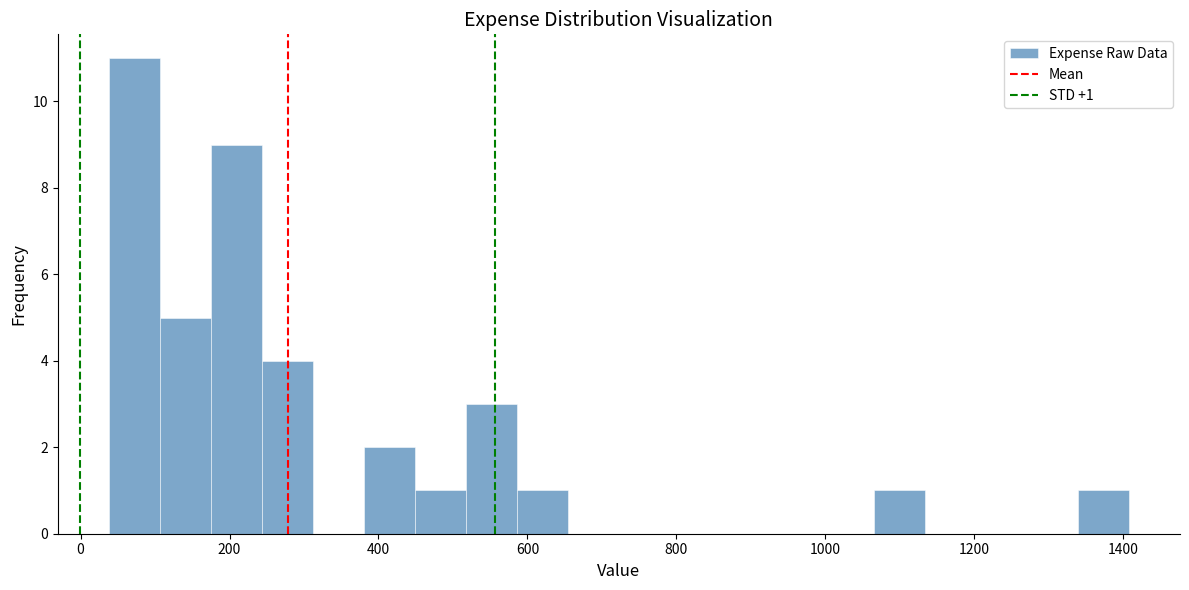

Around what value on the x-axis is the tallest bar? Give the approximate position of its centre, as read against the axis.

80